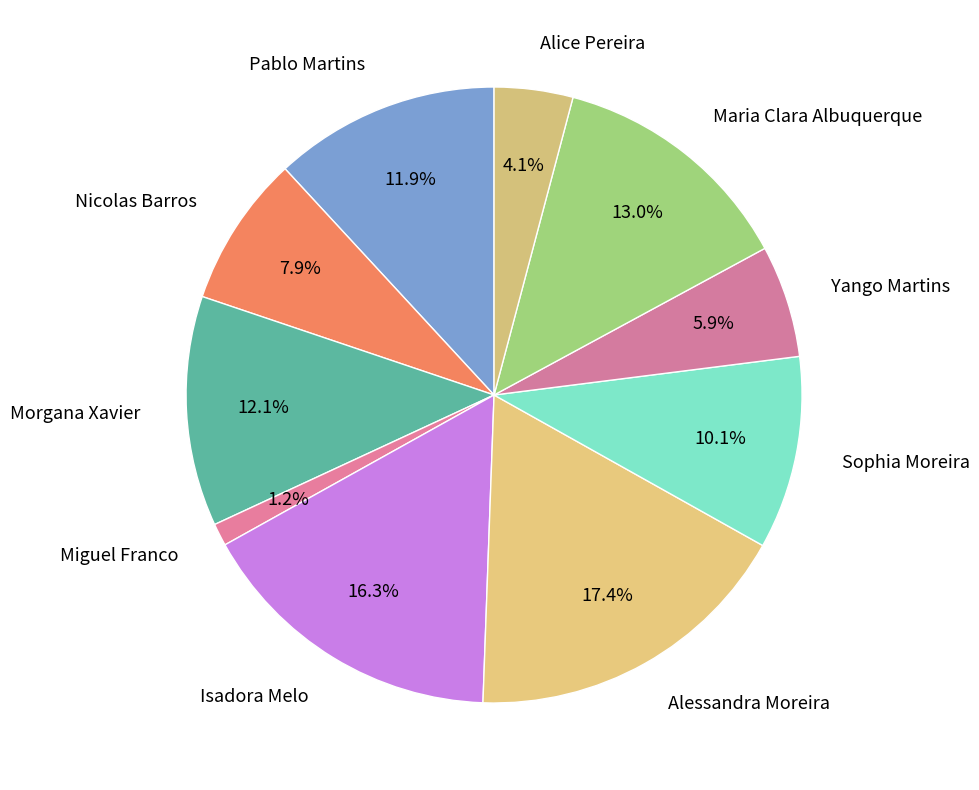

To the nearest percent, what is the average slice percentage?

10%